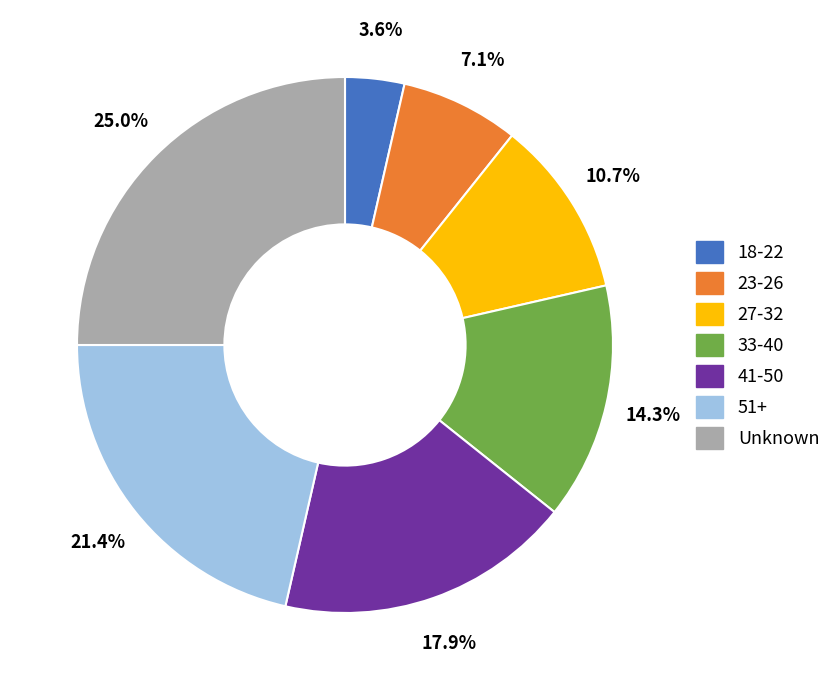

What is the largest slice in the pie chart?

Unknown